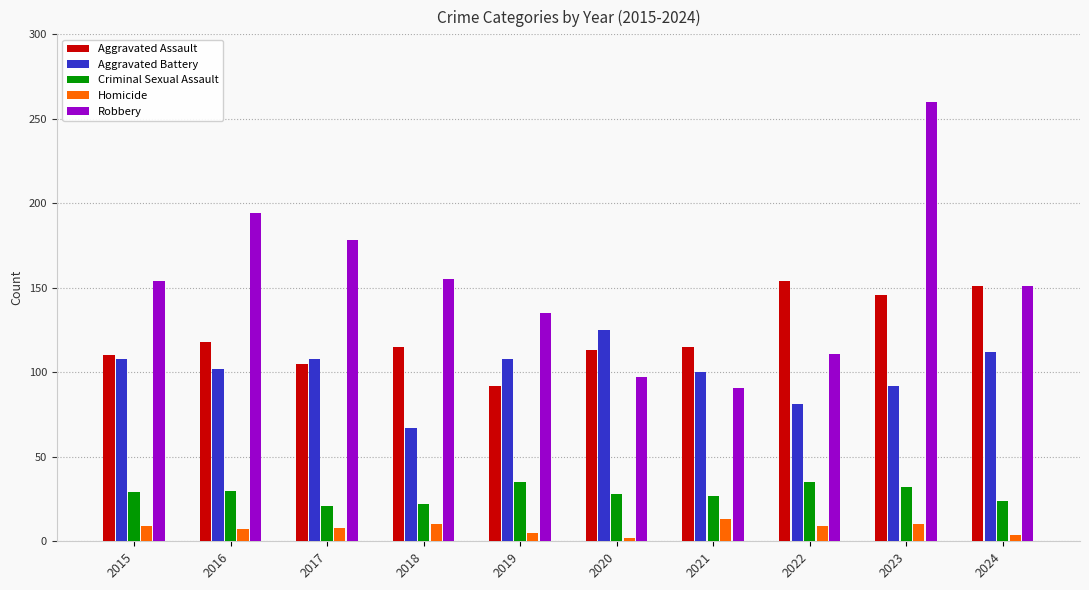

What is the difference between the highest and lowest values at 2019?

130